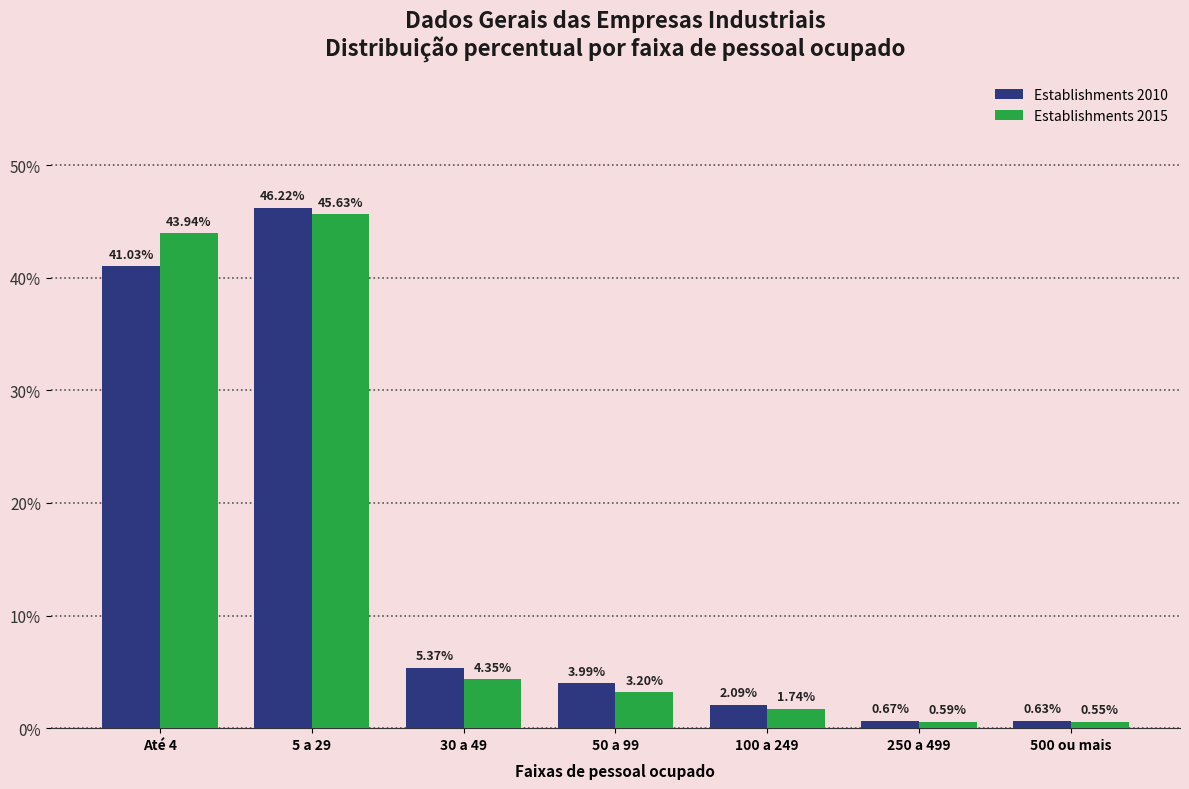

Is the value of Establishments 2015 at 50 a 99 greater than the value of Establishments 2010 at Até 4?

No